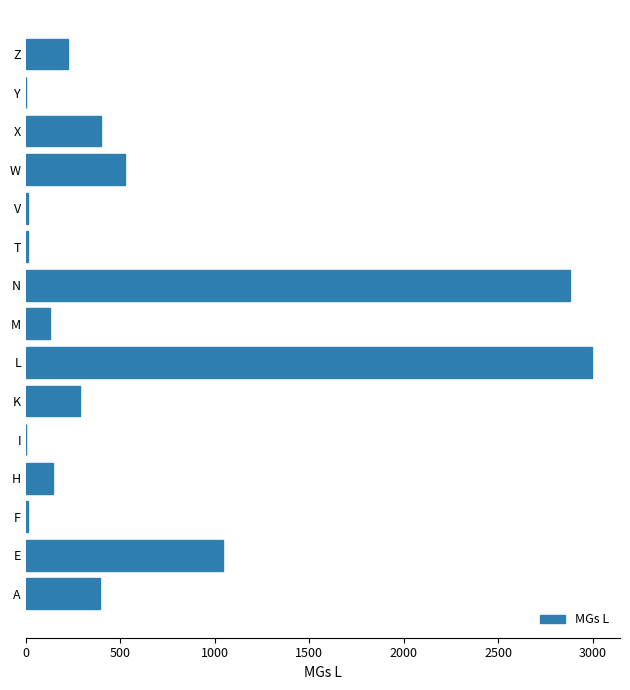

How many categories are shown in the chart?

15